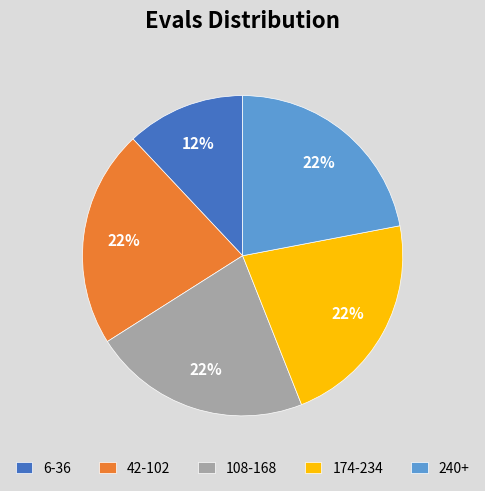

Does any single category account for the majority?

No